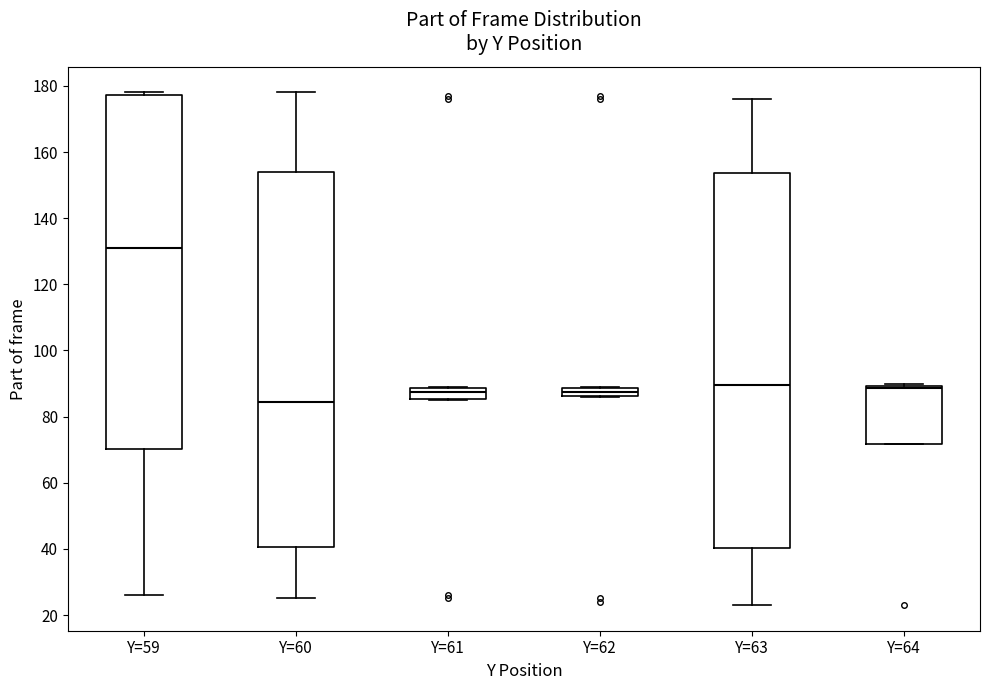

Where does the median line of the box for Y=64 sit on the y-axis? The values are not printed on the chart, so give them approximately, as read against the axis.

88